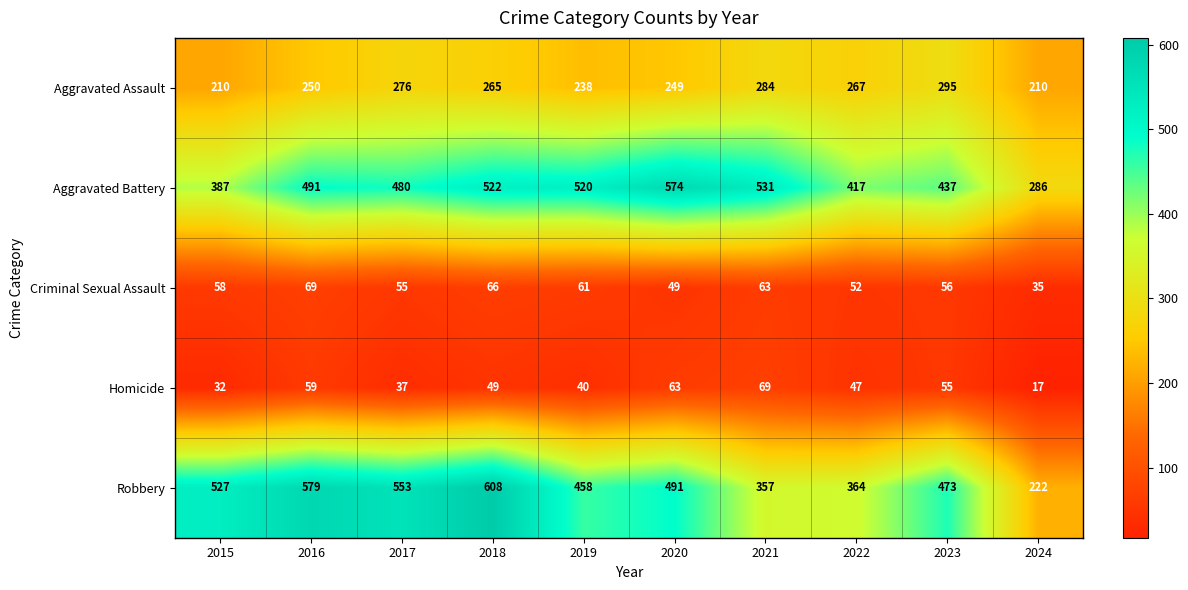

The Robbery series shows 579 at 2016. True or false?

True